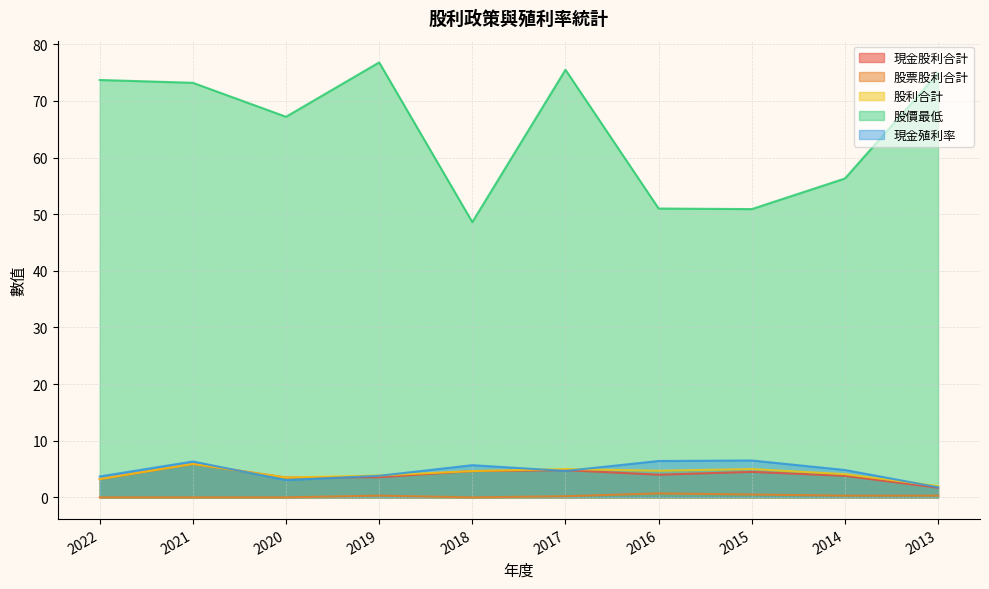

Is the value of 股票股利合計 at 2017 greater than the value of 現金殖利率 at 2019?

No